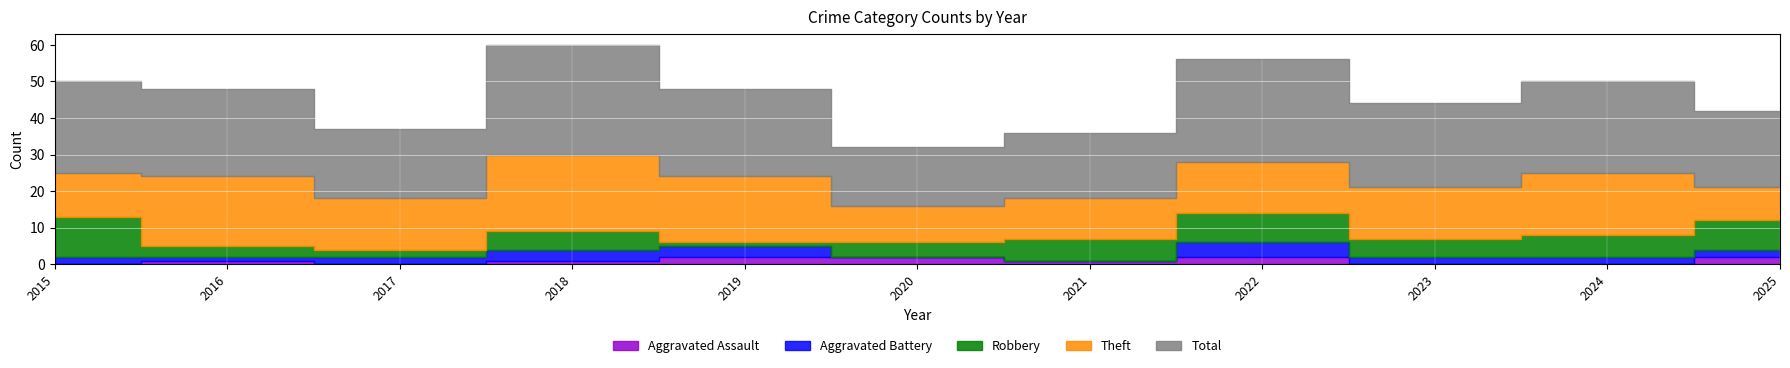

What is the sum of all Total values?

253